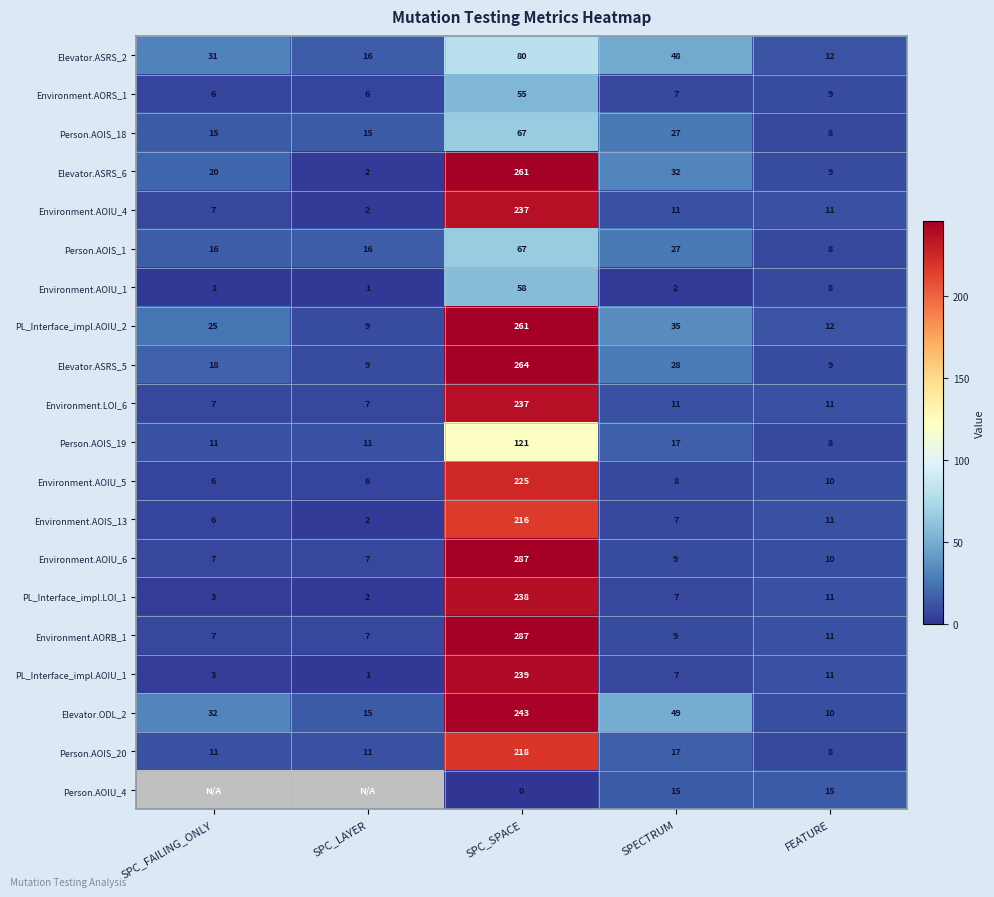

At which category is the sum across all series the highest?

SPC_SPACE